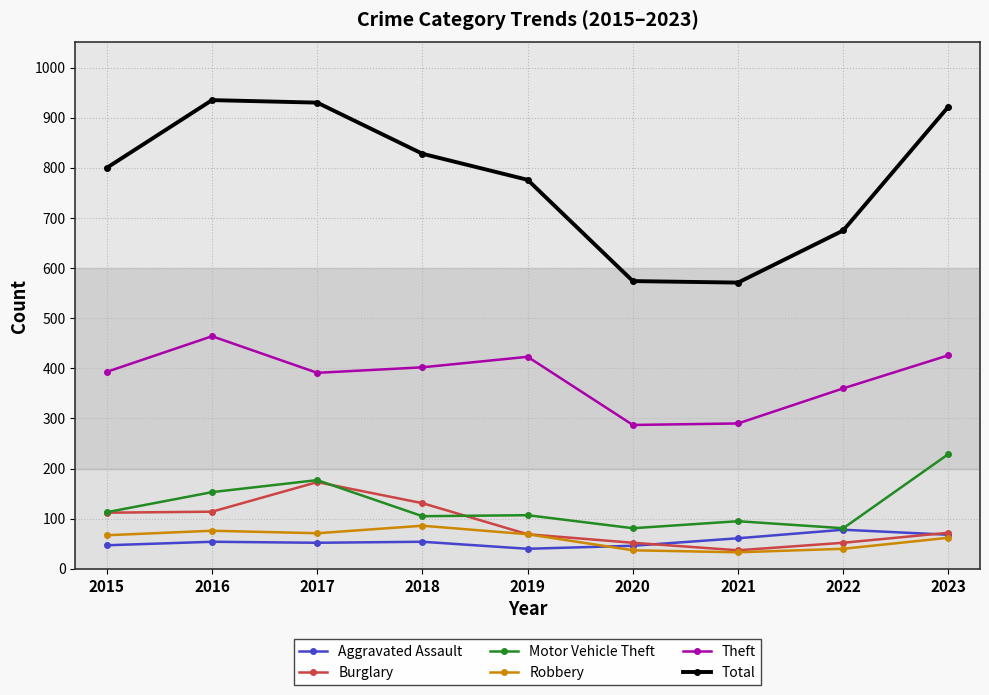

What are all the series names shown in the legend?

Aggravated Assault, Burglary, Motor Vehicle Theft, Robbery, Theft, Total